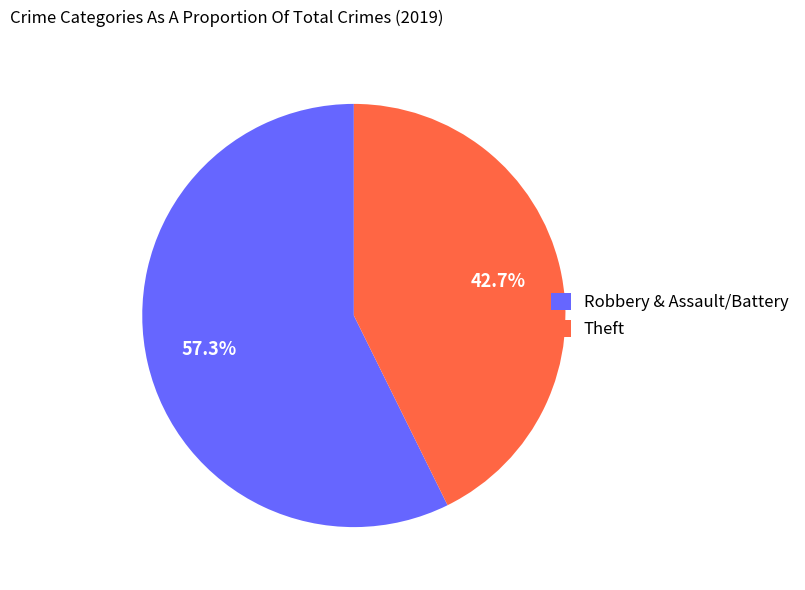

Combined, what portion of the pie is Robbery & Assault/Battery and Theft?

100.0%